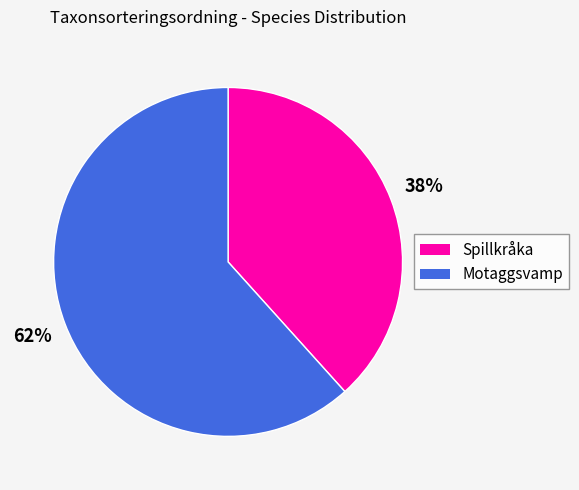

Is there any slice that represents more than half of the pie?

Yes